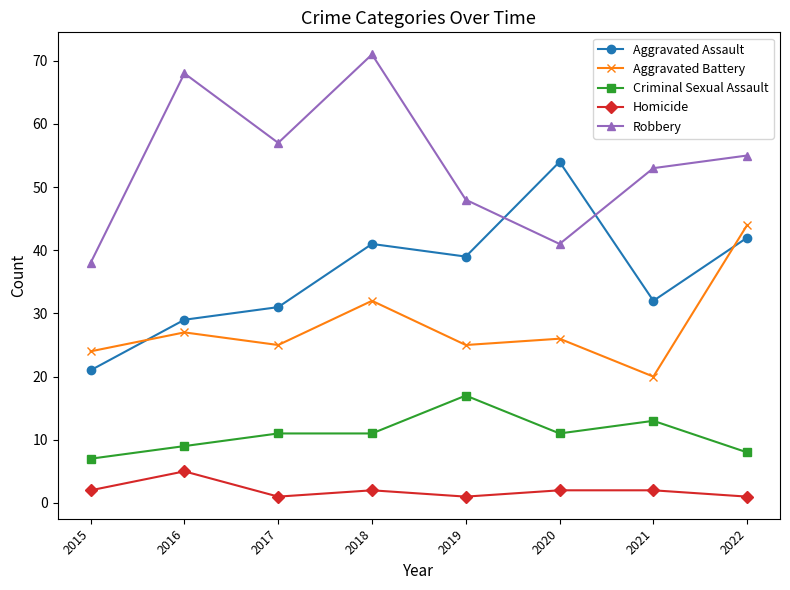

How many distinct data groups are displayed?

5